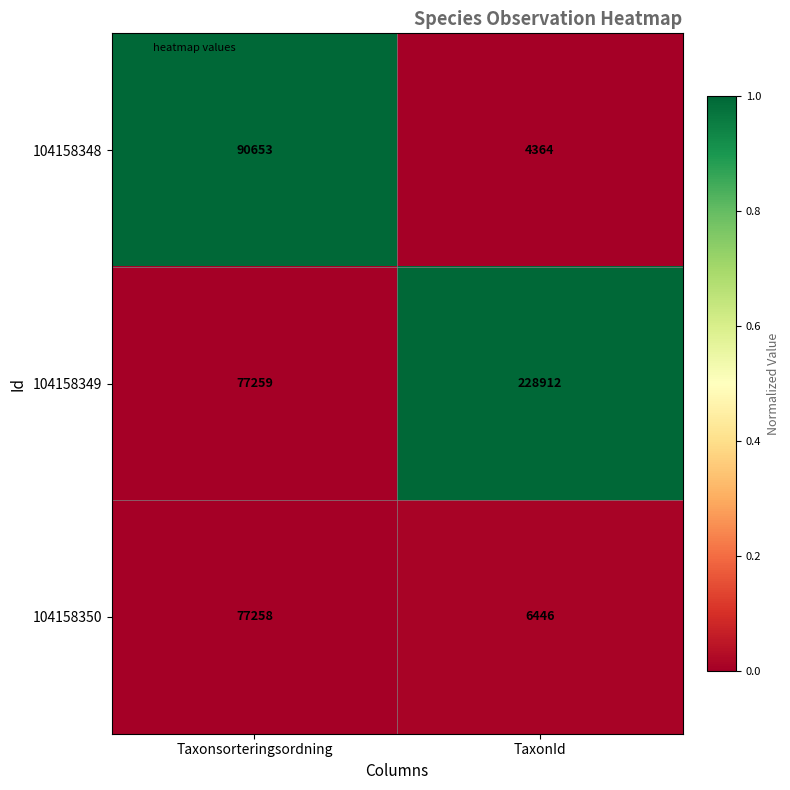

What is the spread (max minus min) of values at TaxonId?

224548